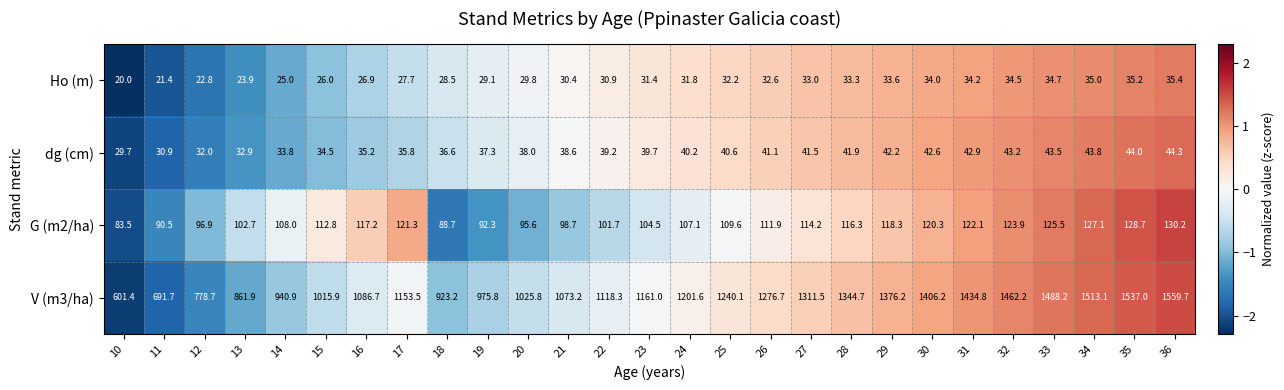

At which label is Ho (m) closest to 27?

16